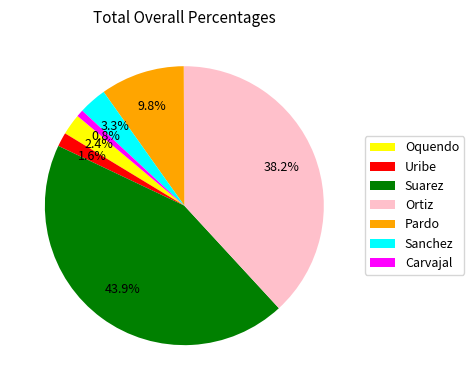

Rank the categories by value from highest to lowest.

Suarez, Ortiz, Pardo, Sanchez, Oquendo, Uribe, Carvajal